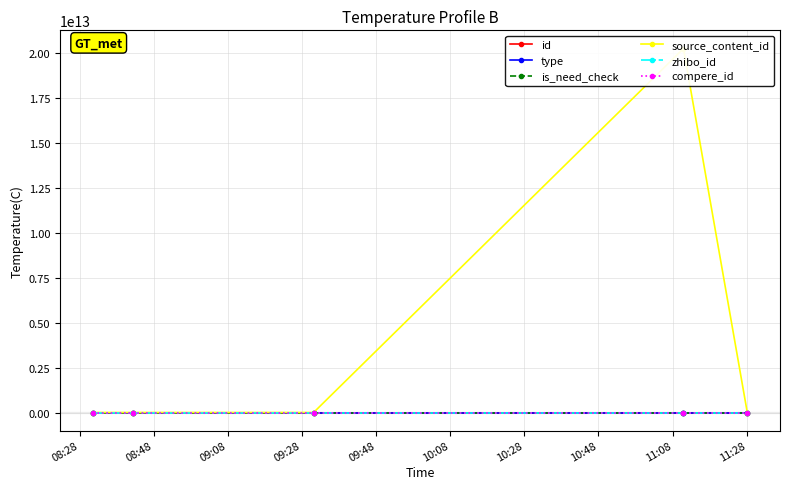

What is the value of the id point at the 2nd from the left?

3576845